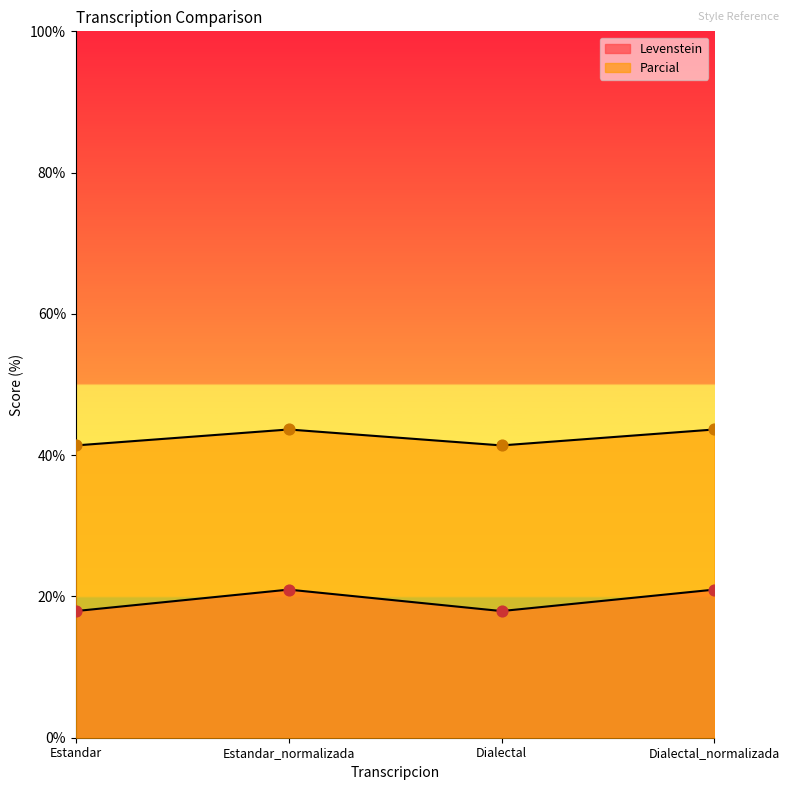

Which series contains the highest Y value?

Parcial